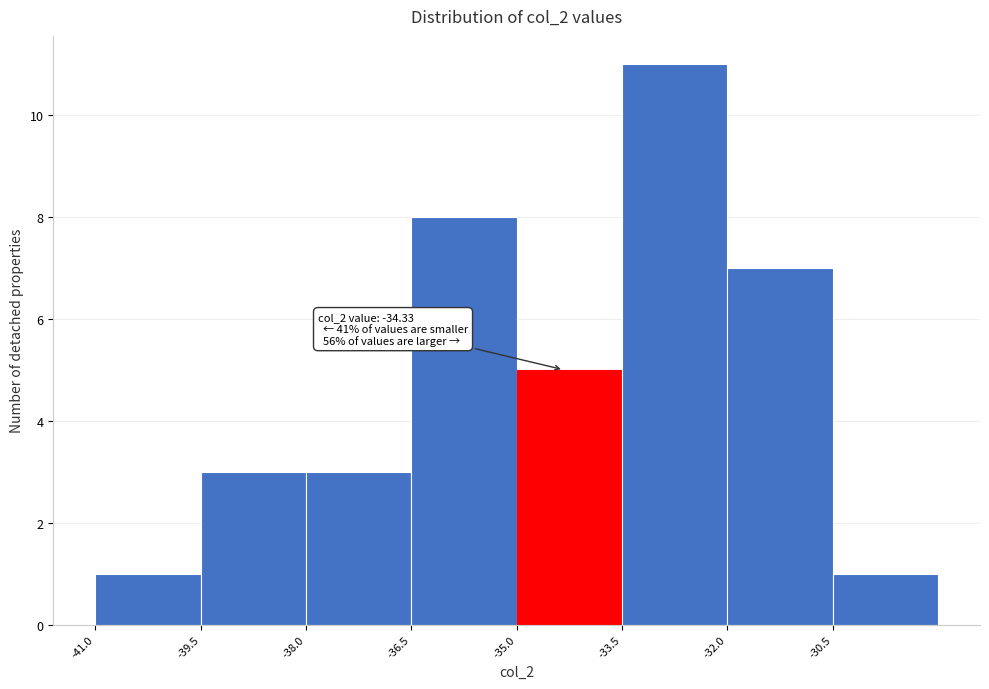

Which range on the x-axis has the tallest bar?

-33.5 to -32.0